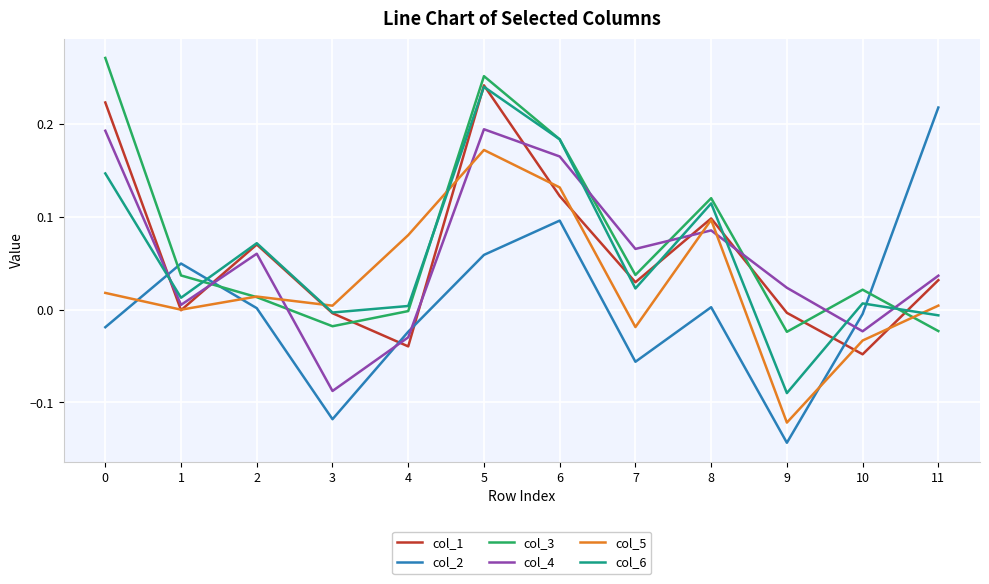

The col_6 series shows -0.0 at 9. True or false?

False